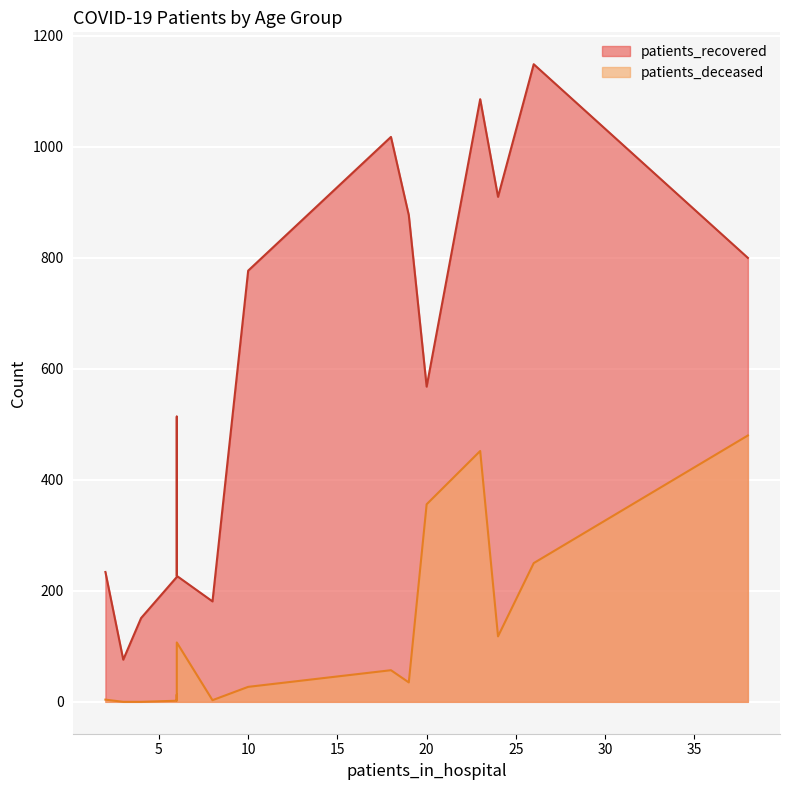

List the series in order of their overall mean, lowest first.

patients_deceased, patients_recovered